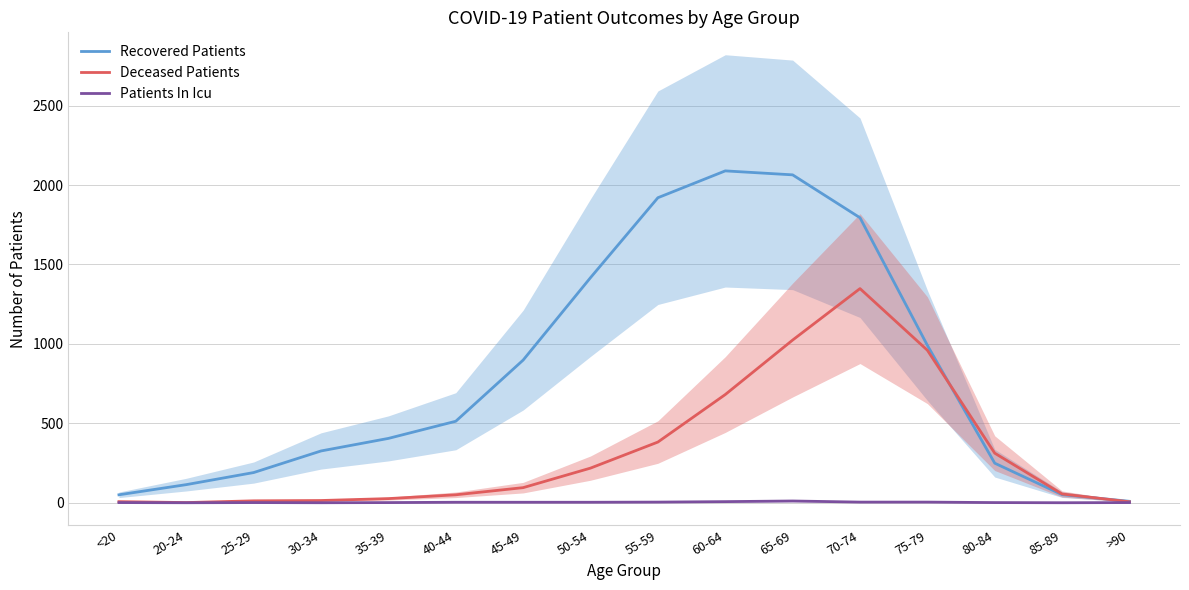

Reading left to right, transcribe all the data shown in this chart.

Recovered Patients: 50	114	190	326	405	513	898	1417	1920	2089	2064	1794	991	249	51	9
Deceased Patients: 7	1	12	14	26	50	95	218	382	681	1024	1348	960	312	55	6
Patients In Icu: 1	0	1	0	1	3	3	3	4	7	11	4	4	1	0	1